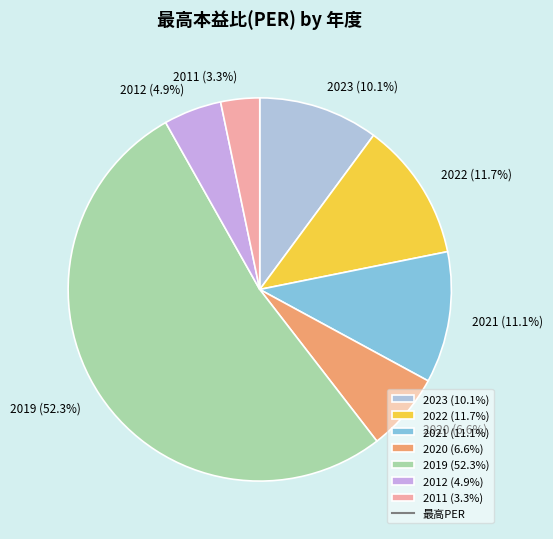

What percentage do 2011 (3.3%) and 2023 (10.1%) together represent?

13.4%